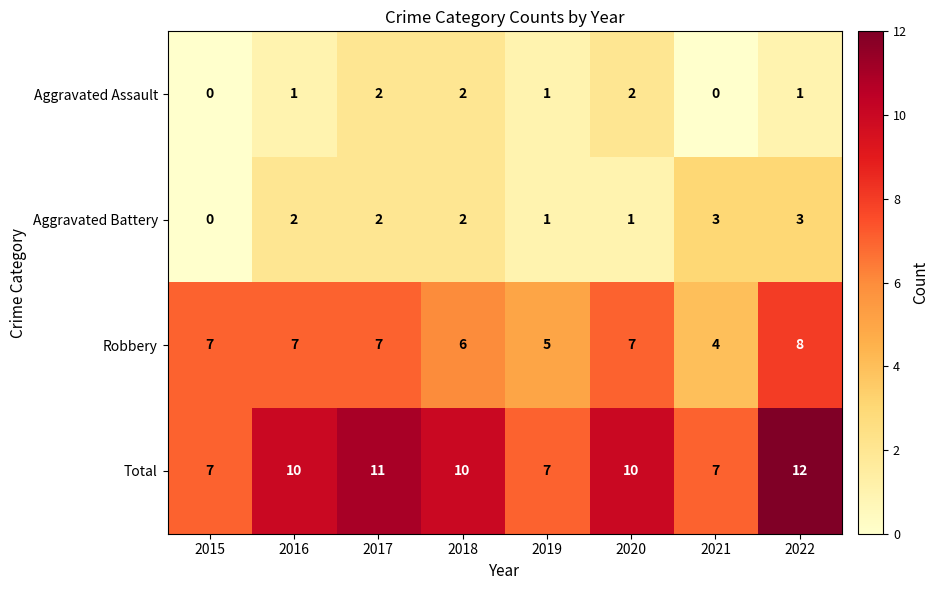

What is the difference between the maximum and second lowest values in the Robbery series?

3